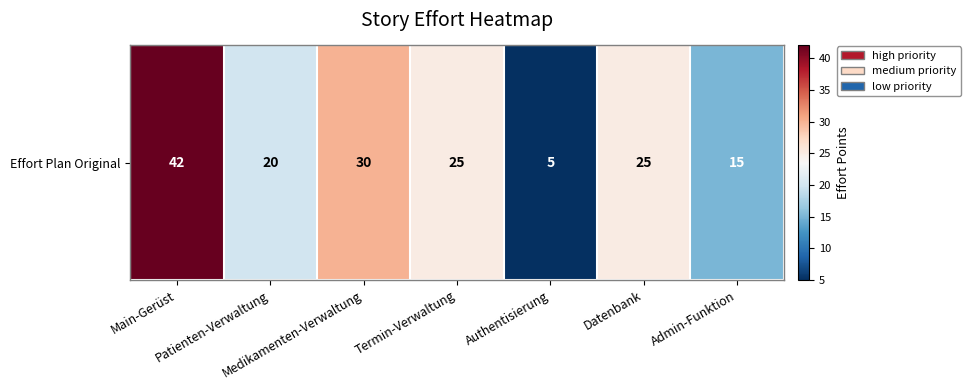

How many data points does each series have?

7